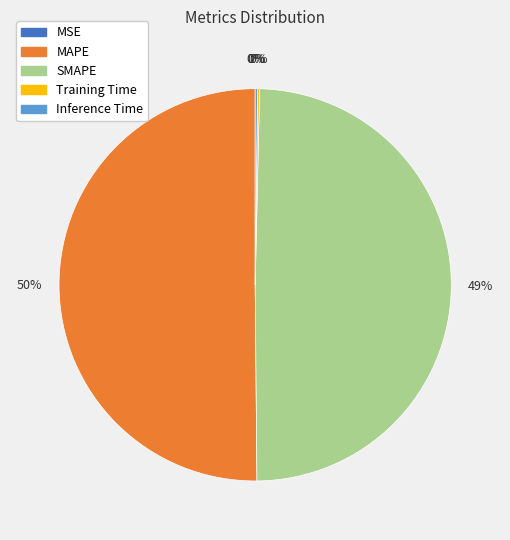

Which slice is the largest?

MAPE